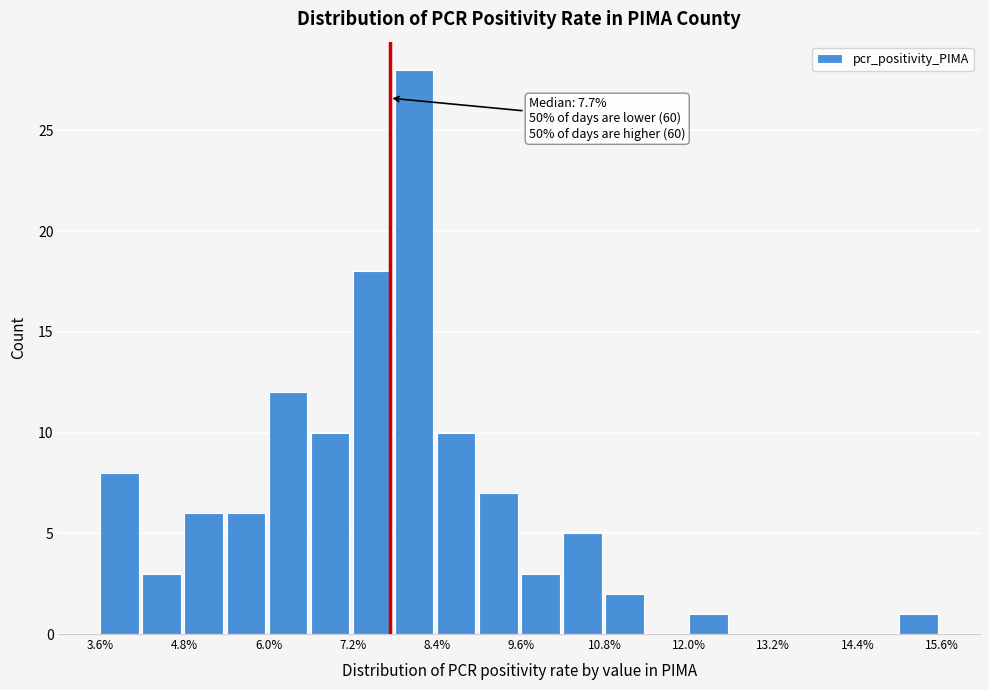

Around what value on the x-axis is the tallest bar? Give the approximate position of its centre, as read against the axis.

8.0